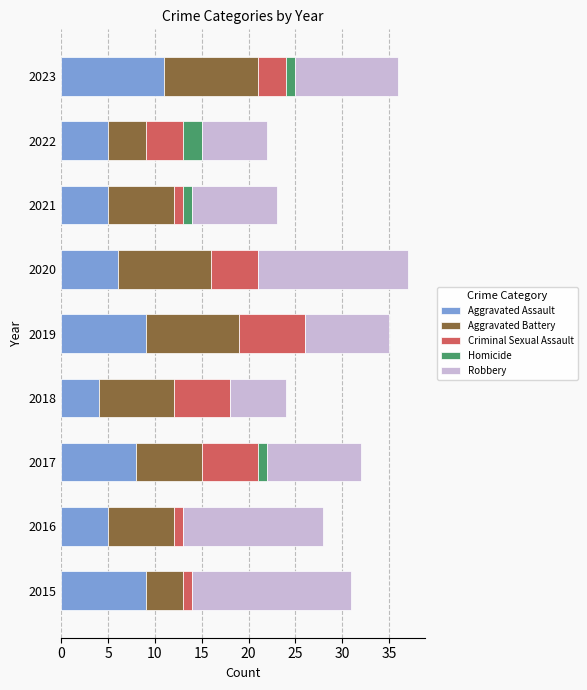

What is the maximum value for Aggravated Assault?

11